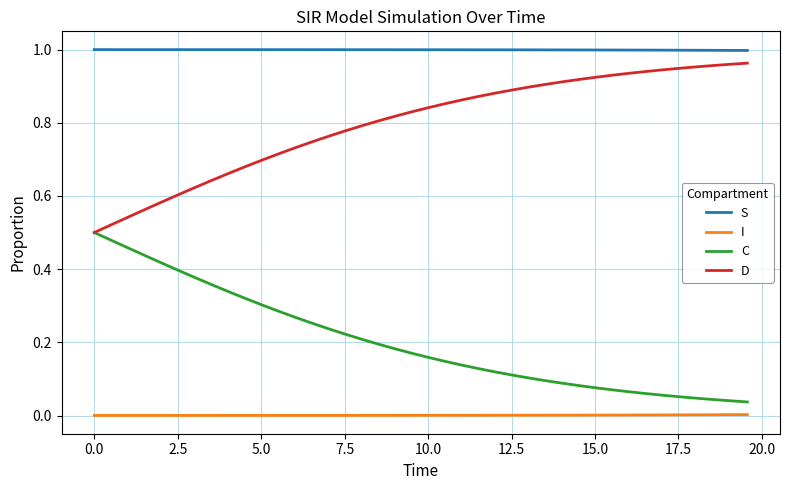

Which series has the largest total across all categories?

S